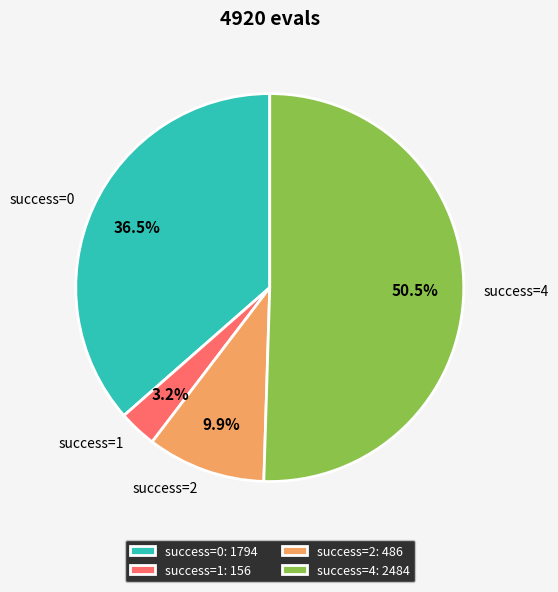

Approximately how many times larger is the value at success=1 compared to success=2?

0.3